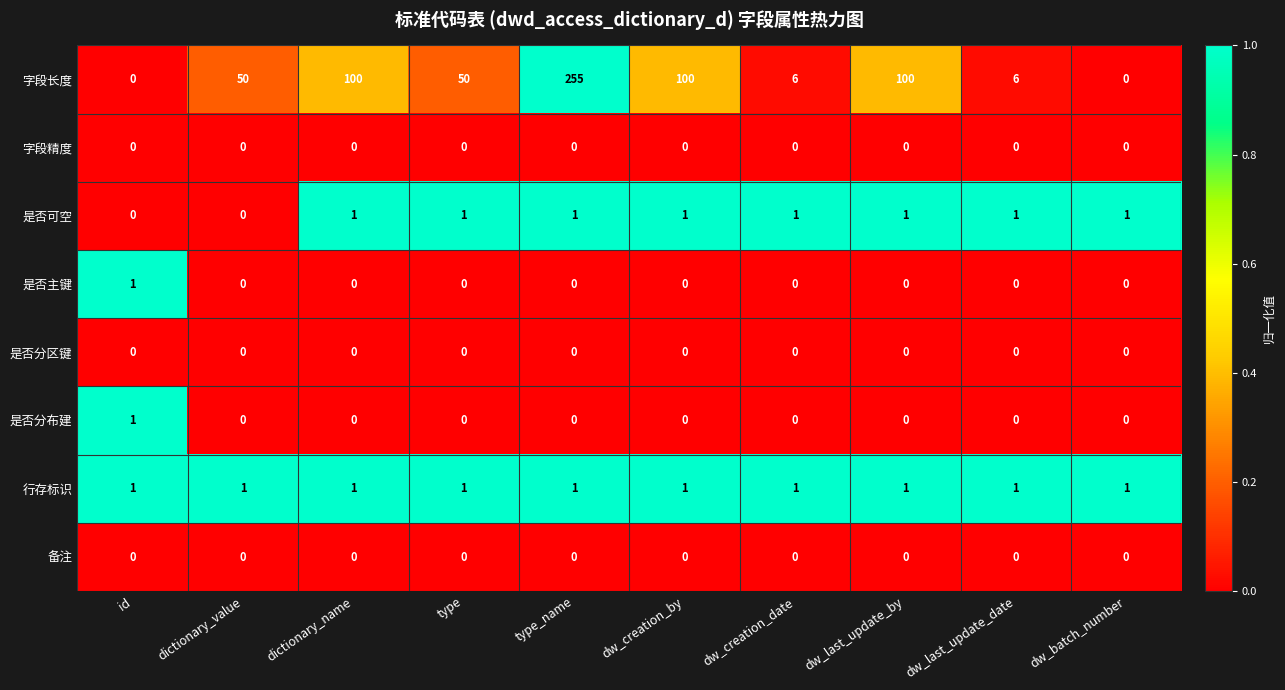

What value does the 字段长度 series have at type?

50